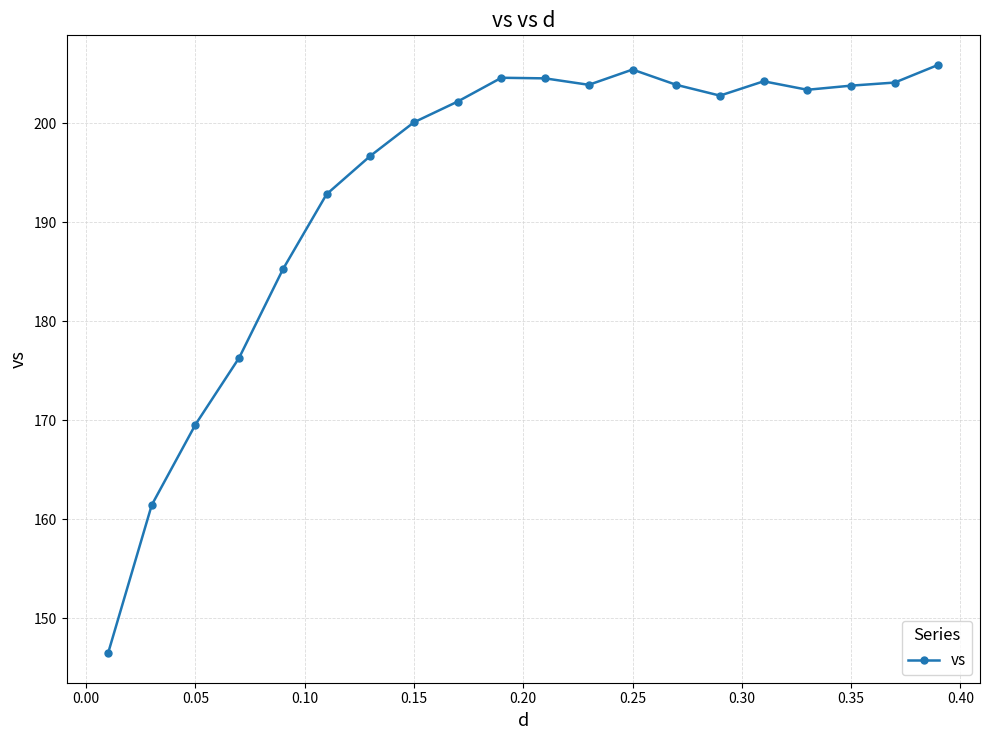

What is the smallest value displayed?

146.4